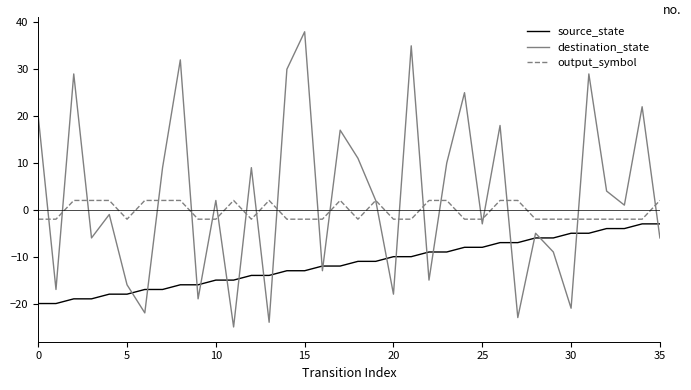

How many lines are shown in the chart?

3